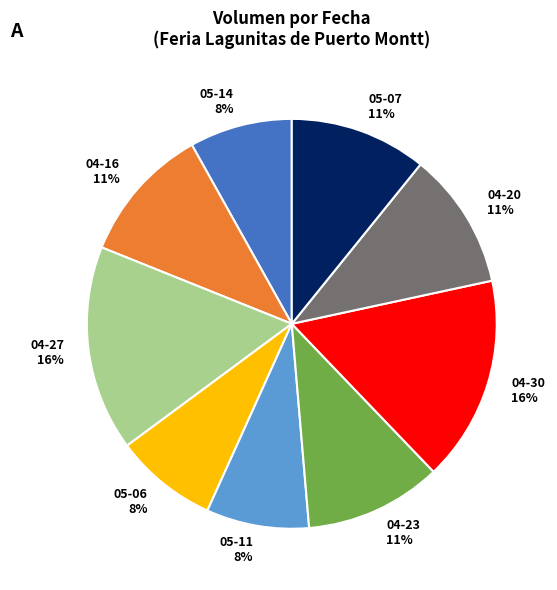

To the nearest percent, what percentage of the pie is 04-20 11%?

11%